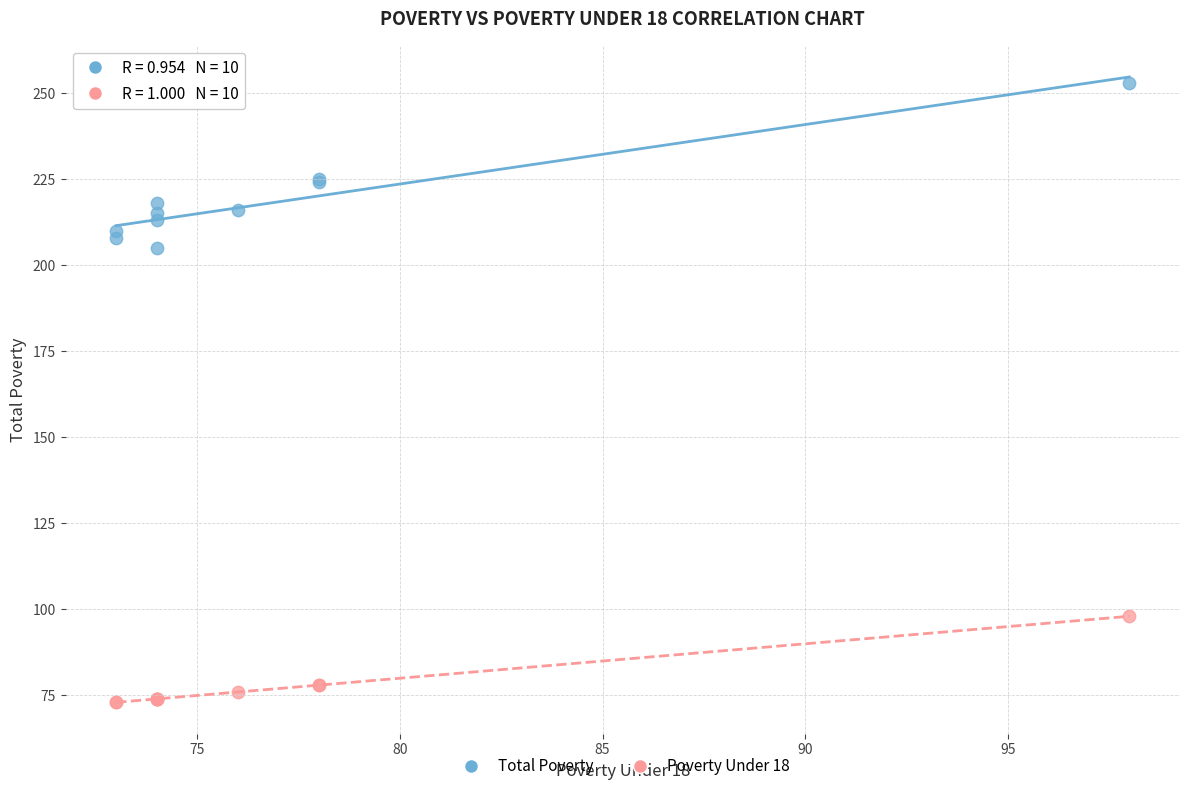

Across all series, what Y value is closest to 163?

205